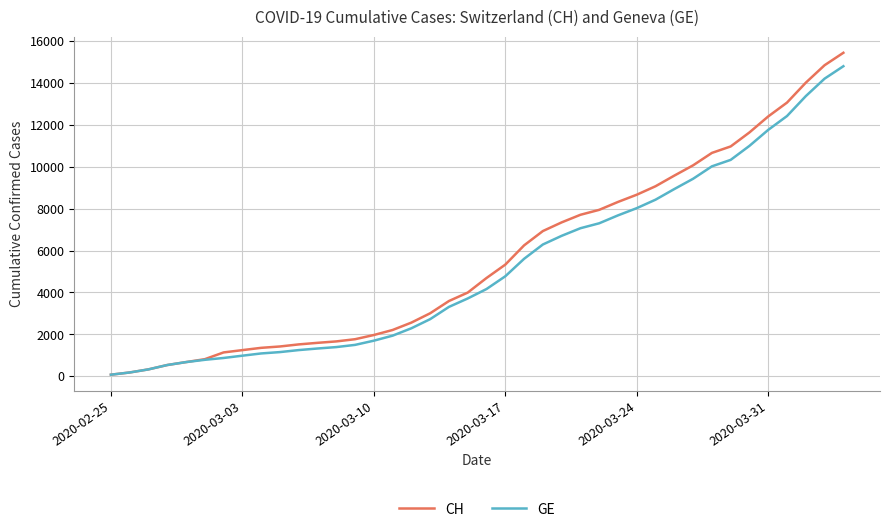

Which series has the widest spread of values?

CH